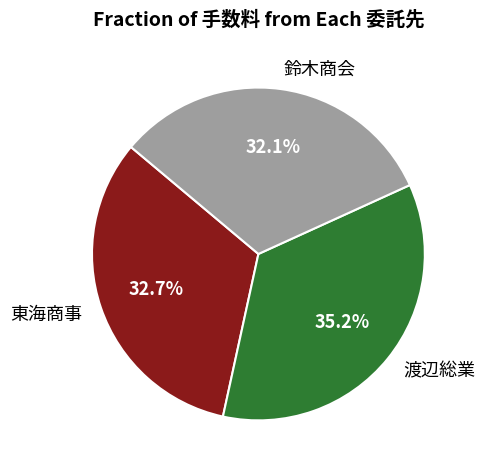

Which slice is the smallest?

鈴木商会